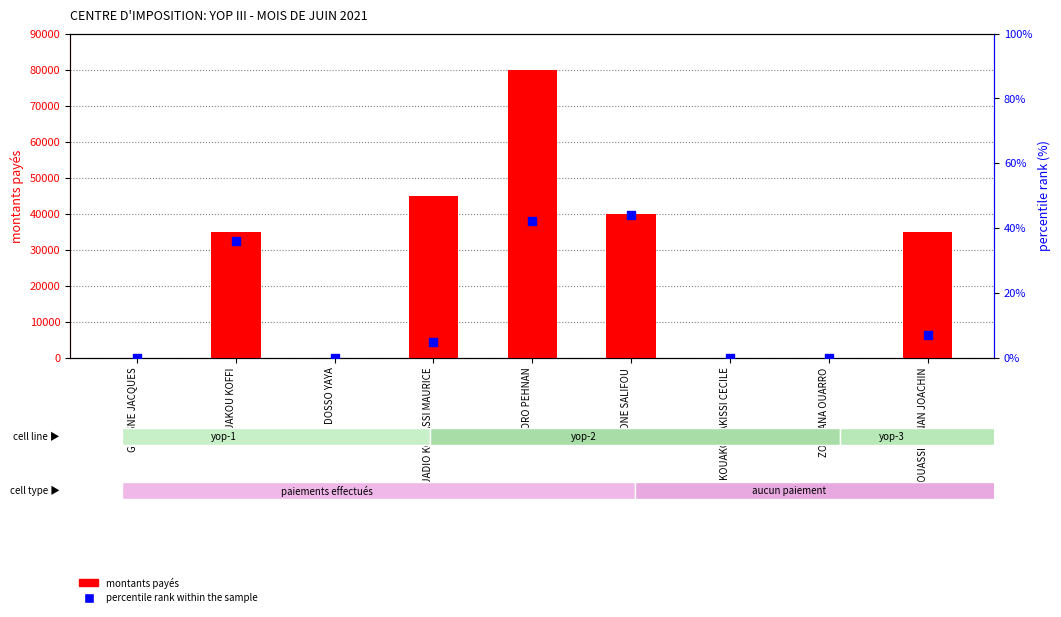

Is the value of montants payes at KOUAKOU KOFFI greater than the value of percentile rank within the sample at KOUADIO KOUASSI MAURICE?

Yes